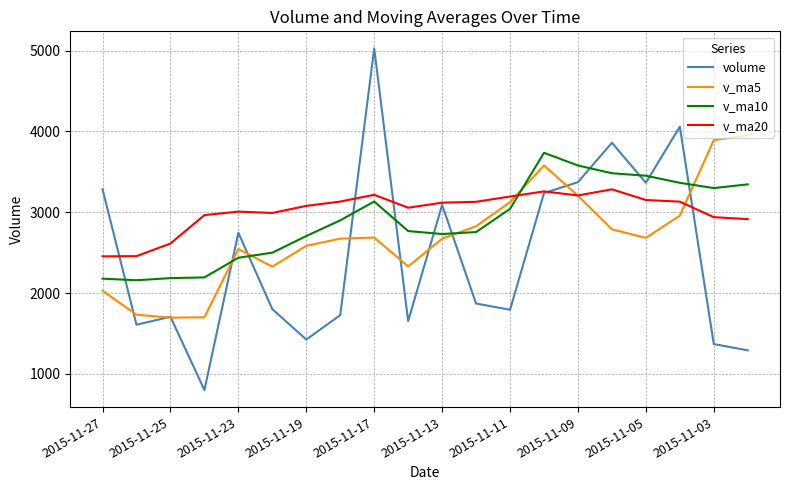

Does the chart display data point markers on the line(s)?

No